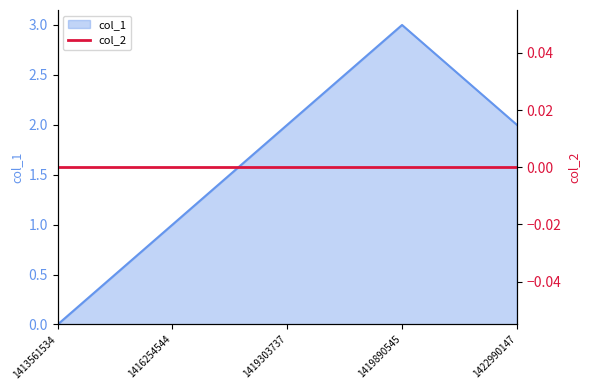

Count the number of values greater than 2.

1